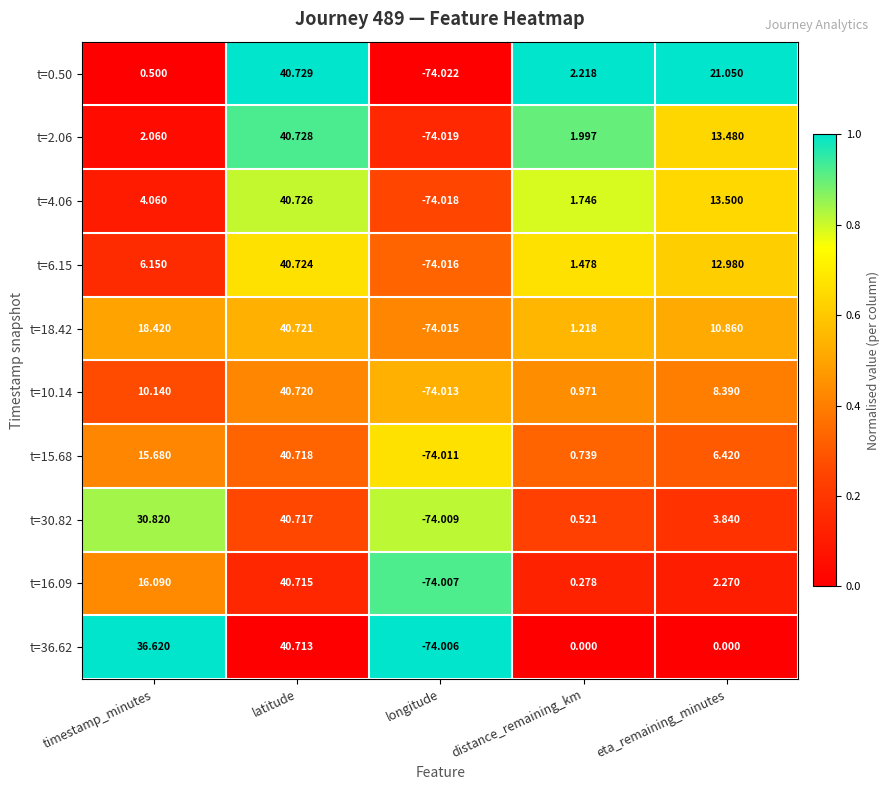

How many negative values does the t=15.68 series have?

1